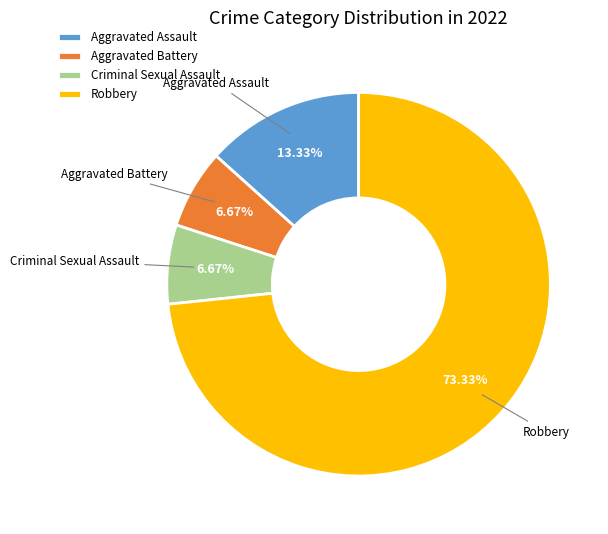

Between Criminal Sexual Assault and Robbery, which is larger?

Robbery